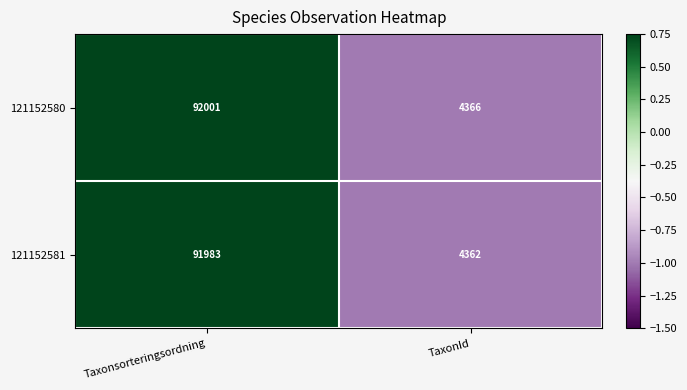

What value does the 121152581 series have at TaxonId?

4362